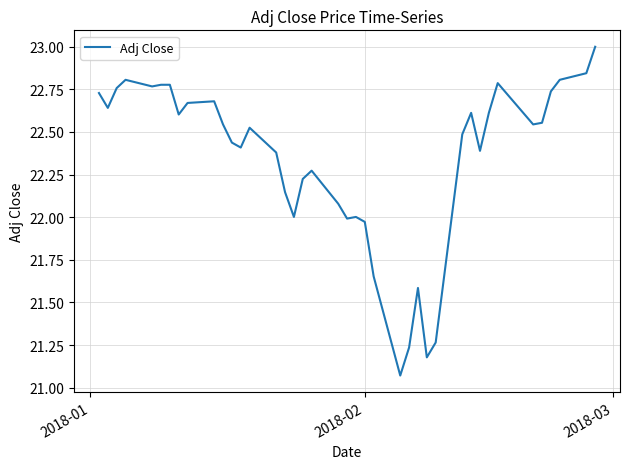

What is the greatest value displayed?

23.0